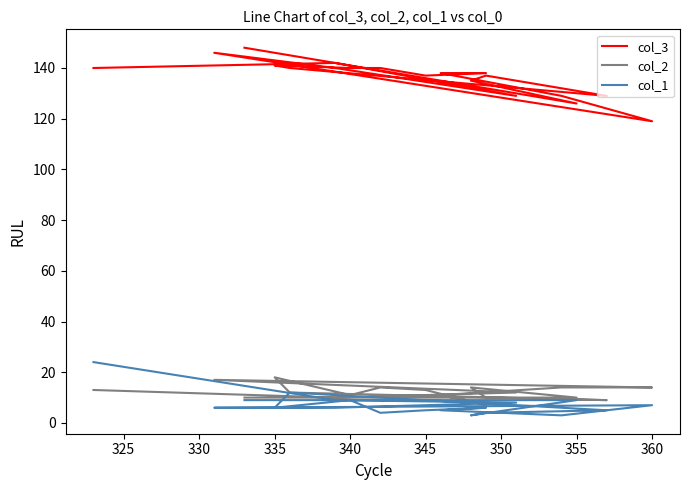

True or false: col_1 and col_2 cross at least once.

True